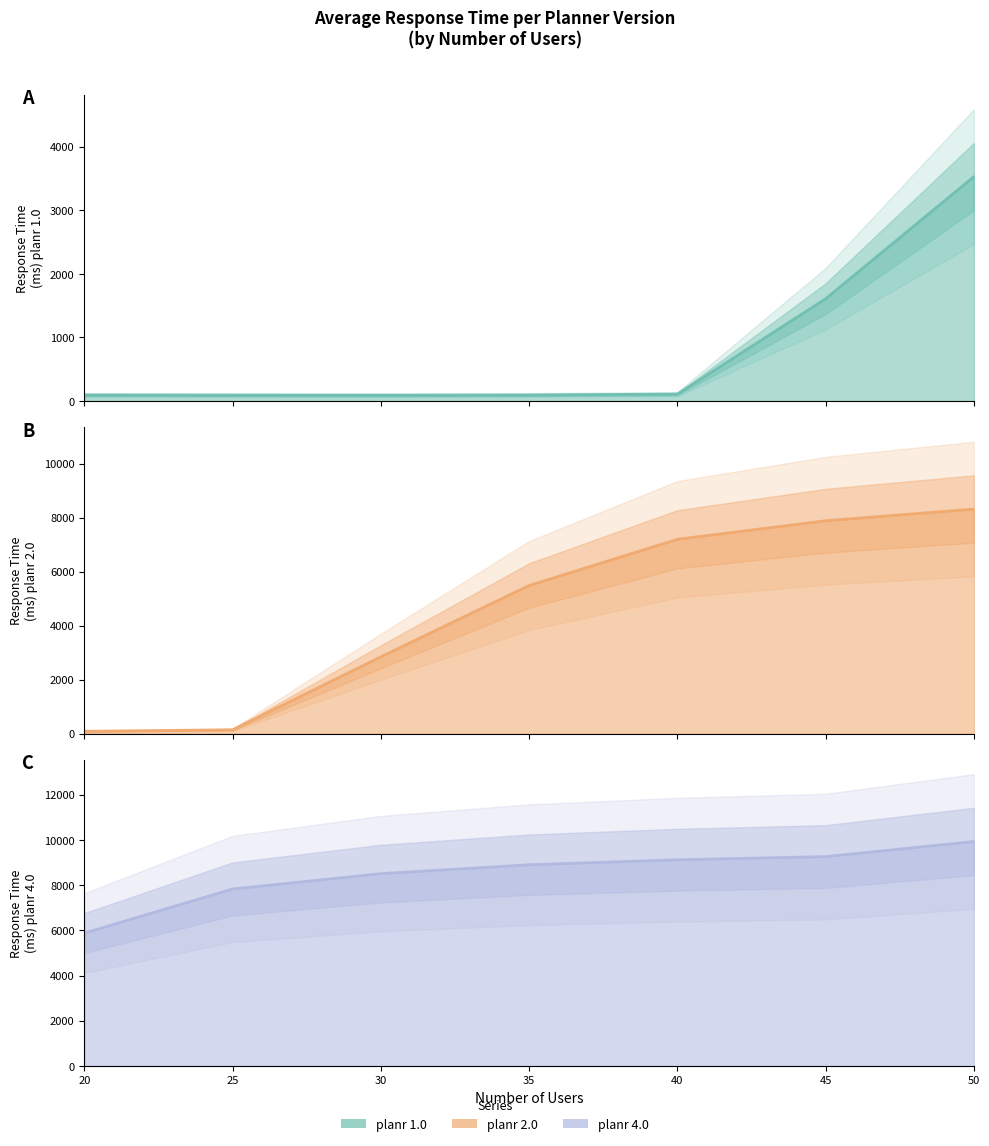

Between 35 and 45, which series saw the biggest shift?

planr 2.0